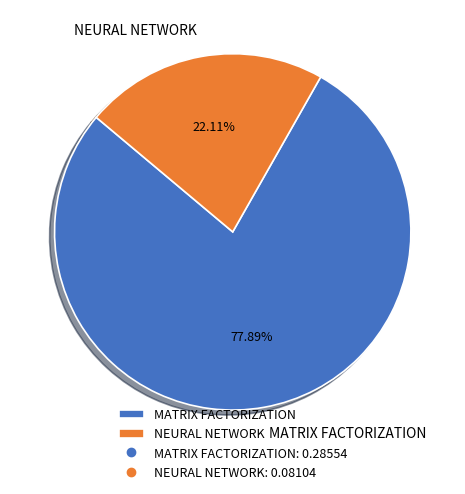

To the nearest percent, what is the combined percentage of MATRIX FACTORIZATION and NEURAL NETWORK?

100%